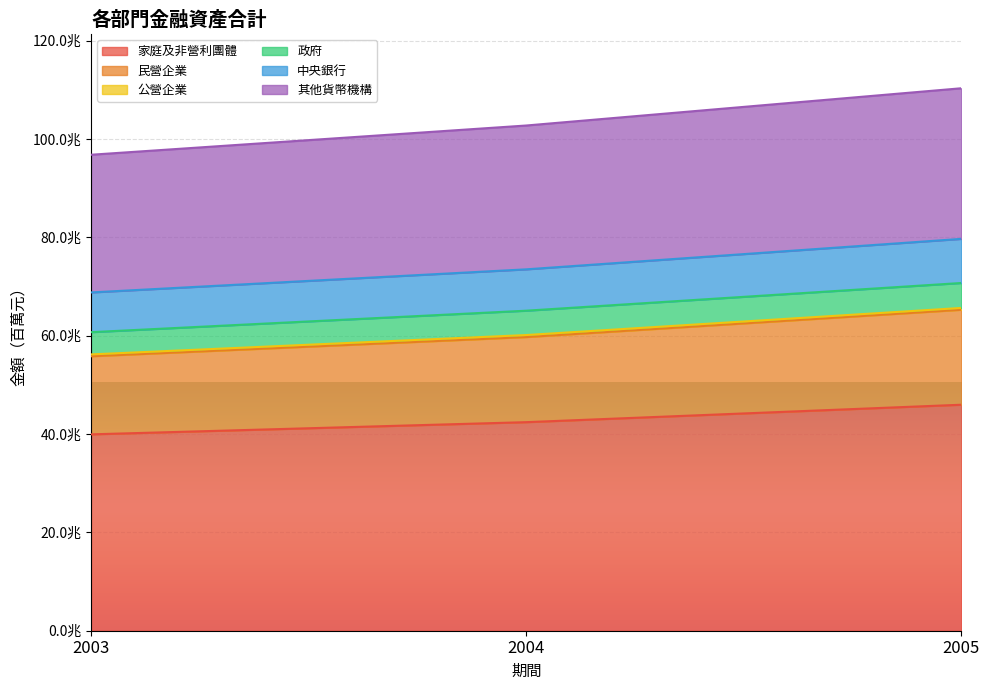

The value of 其他貨幣機構 at 2003 is 96811273. True or false?

True